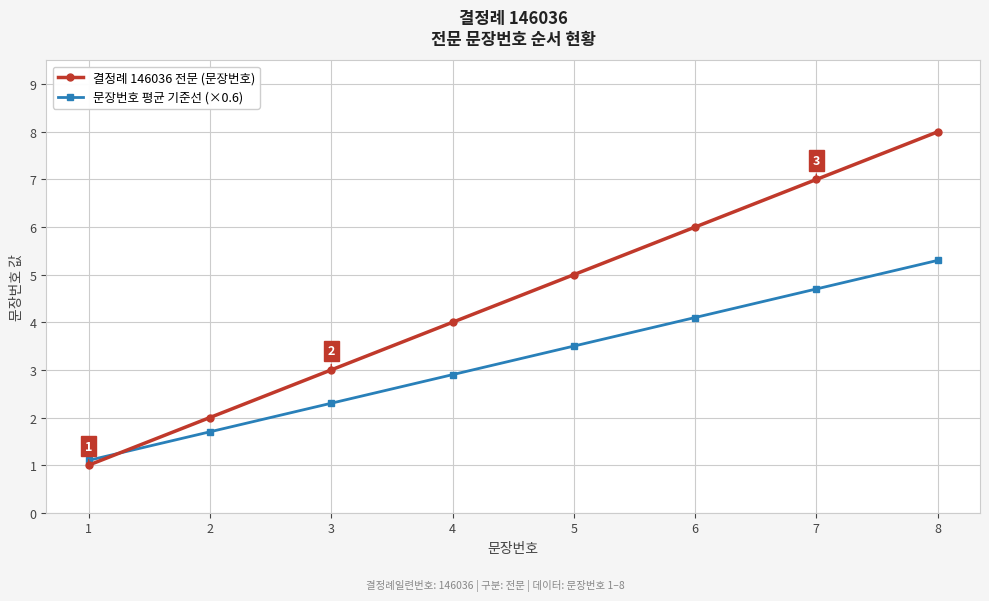

What is the value of the 결정례 146036 전문 (문장번호) point at the 7th from the left?

7.0